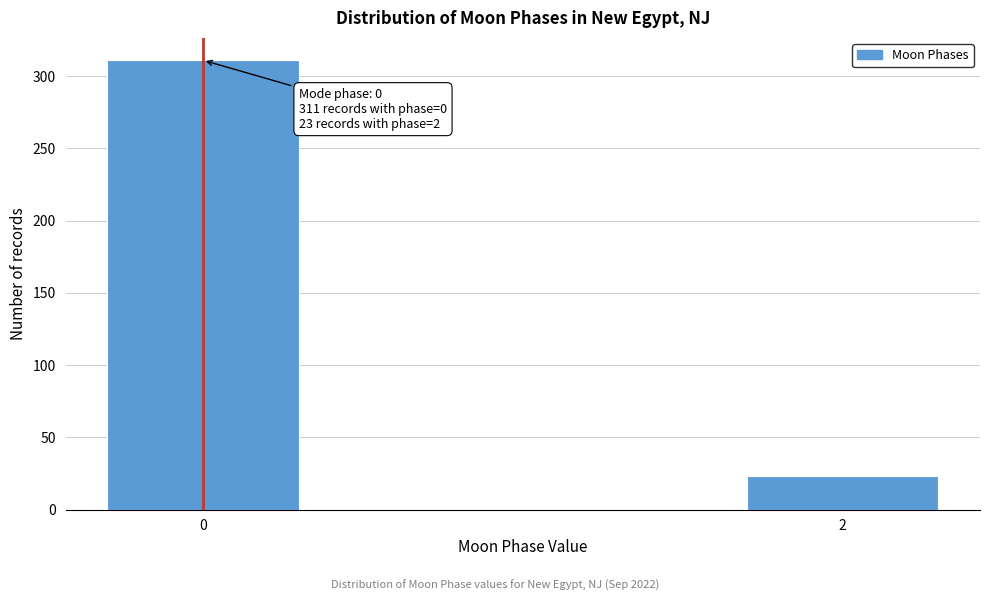

Reading left to right, extract all data points from this chart.

311	23